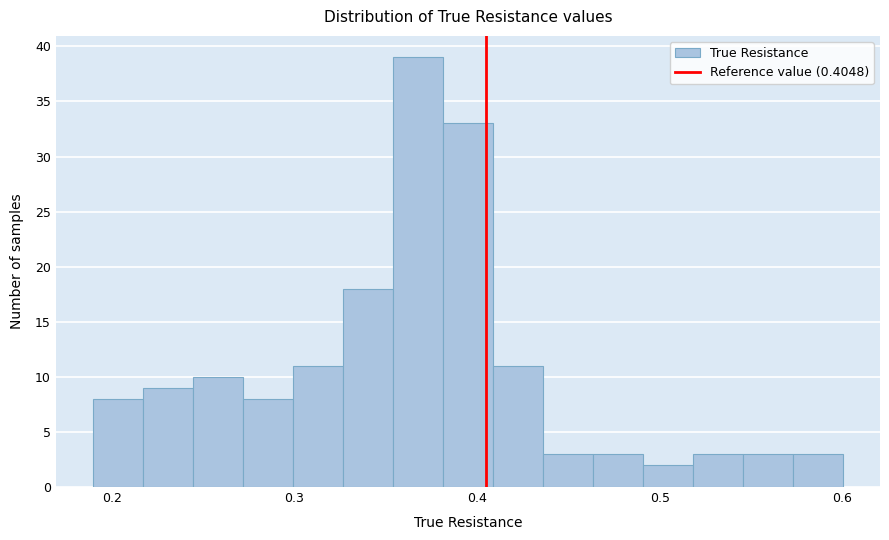

Read against the x-axis, roughly where is the centre of the tallest bar?

0.37